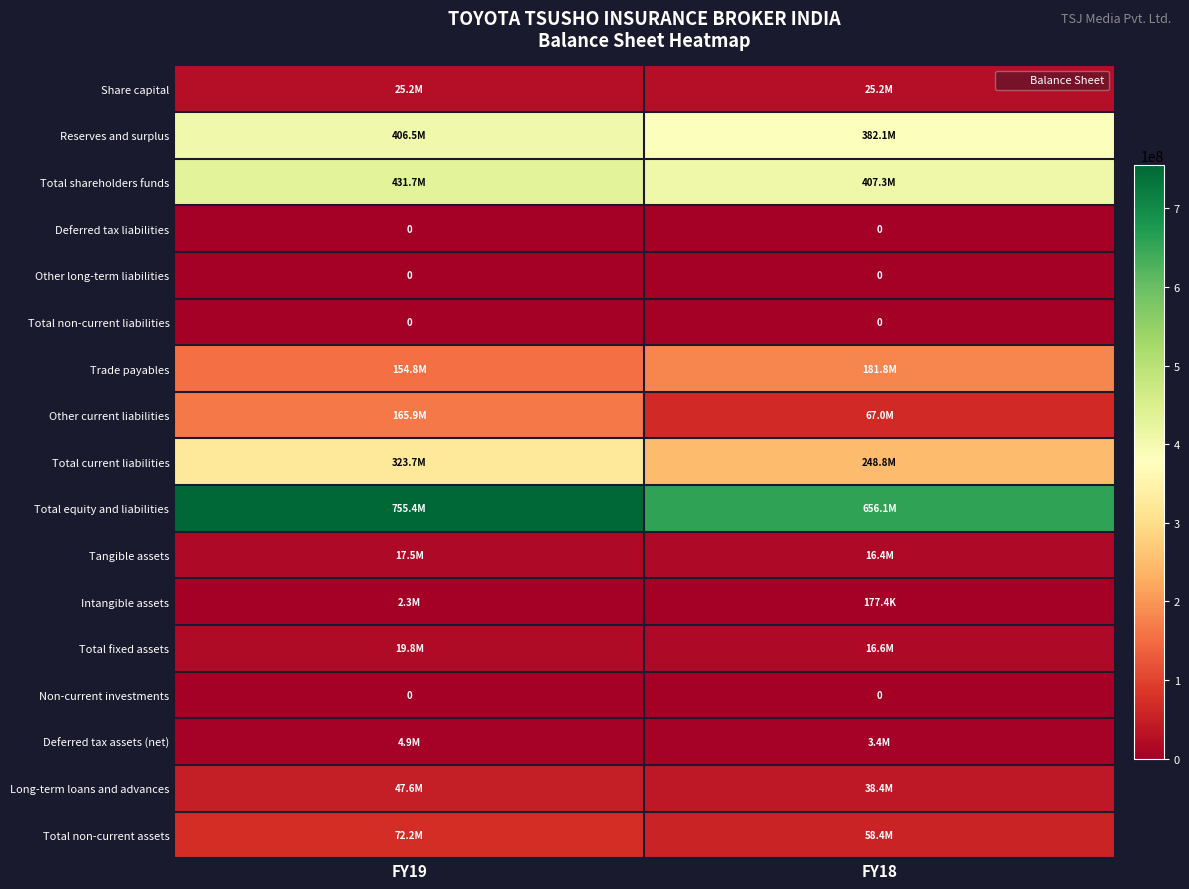

The Total shareholders funds series shows 674997223 at FY19. True or false?

False